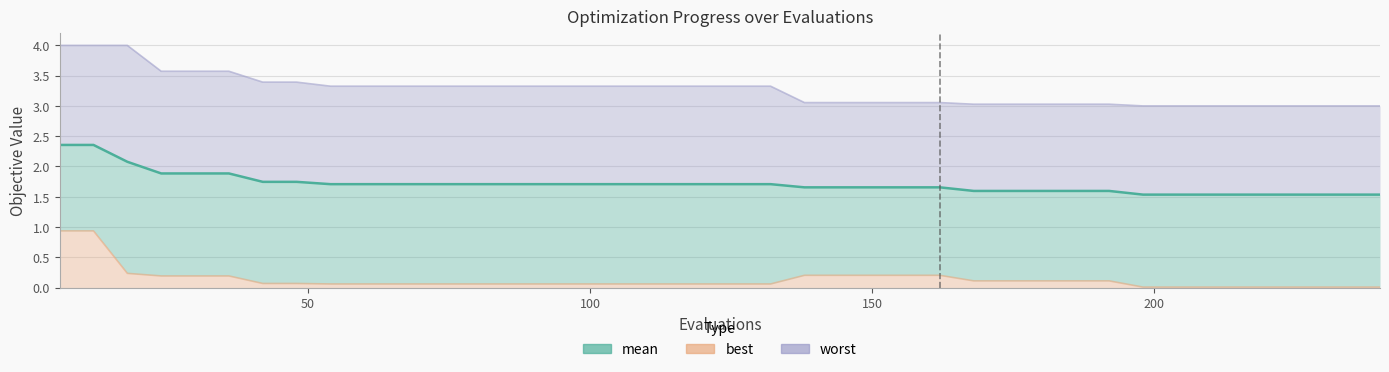

How many series are shown in this chart?

3